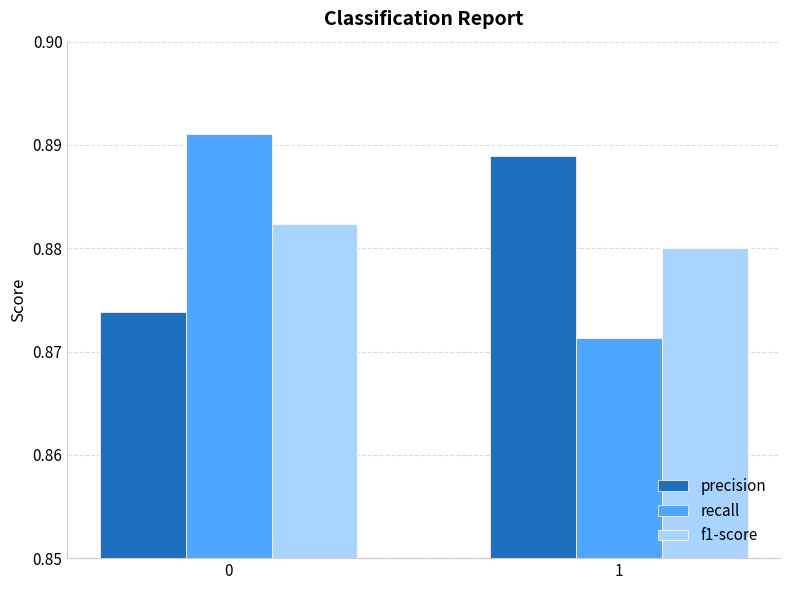

At how many categories does at least one series exceed 0?

2